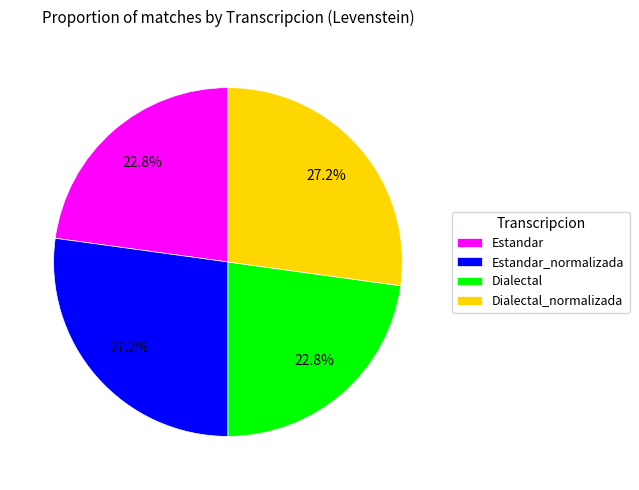

Is Dialectal_normalizada the majority of the pie?

No